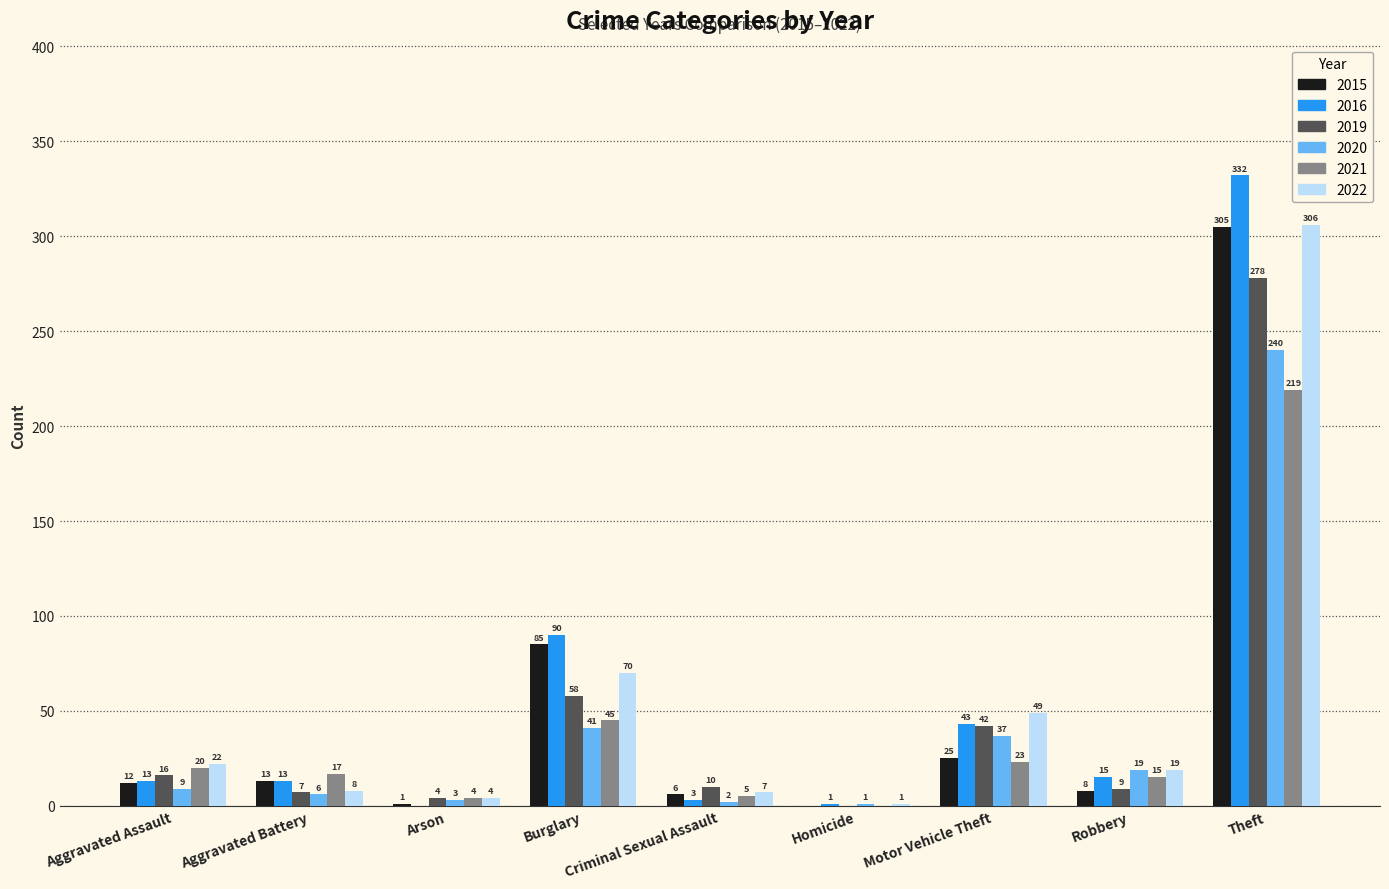

True or false: 2016 has a value of 13 at Aggravated Battery.

True